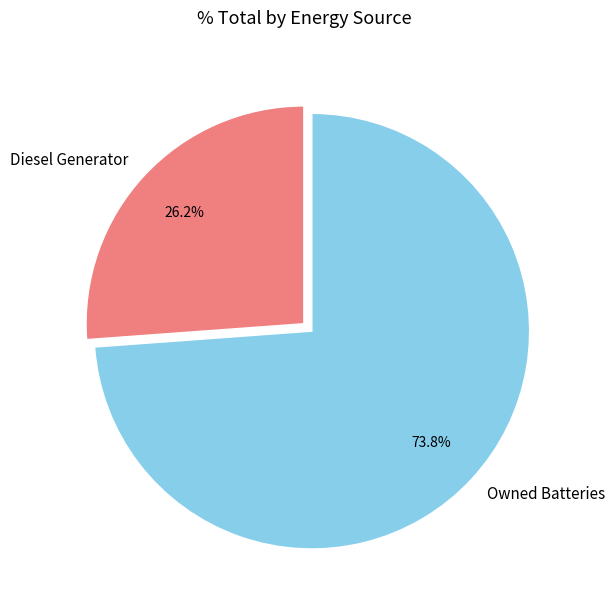

How many segments does this pie chart have?

2